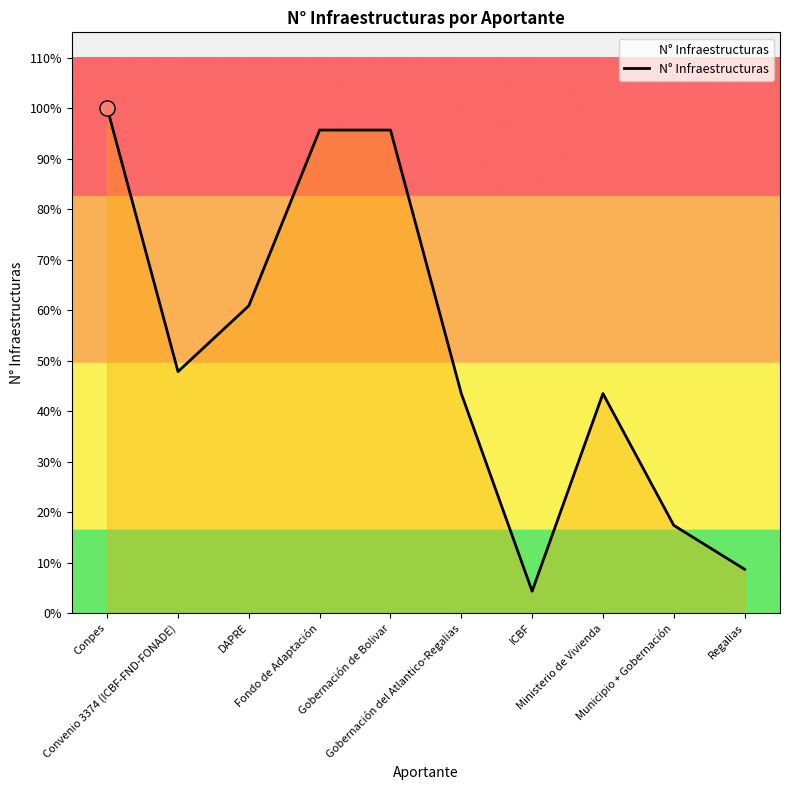

Is this an area chart (filled region under the line)?

Yes